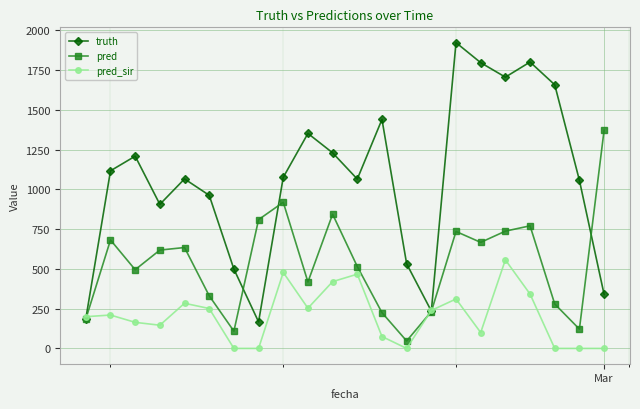

How many series are shown in this chart?

3